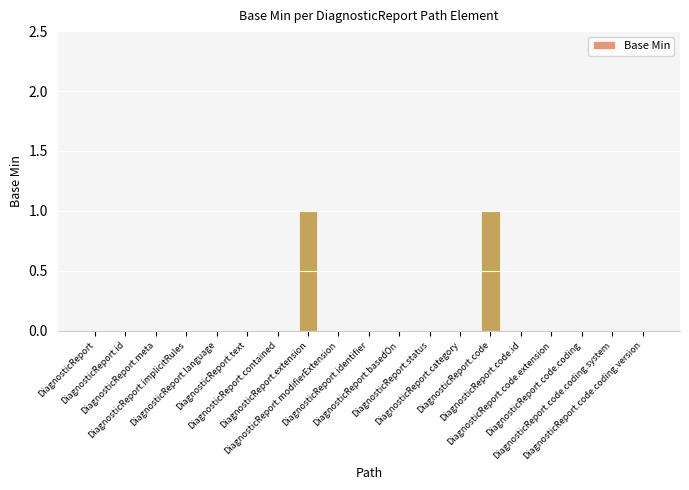

Is it true that the value at DiagnosticReport.id is 0?

True